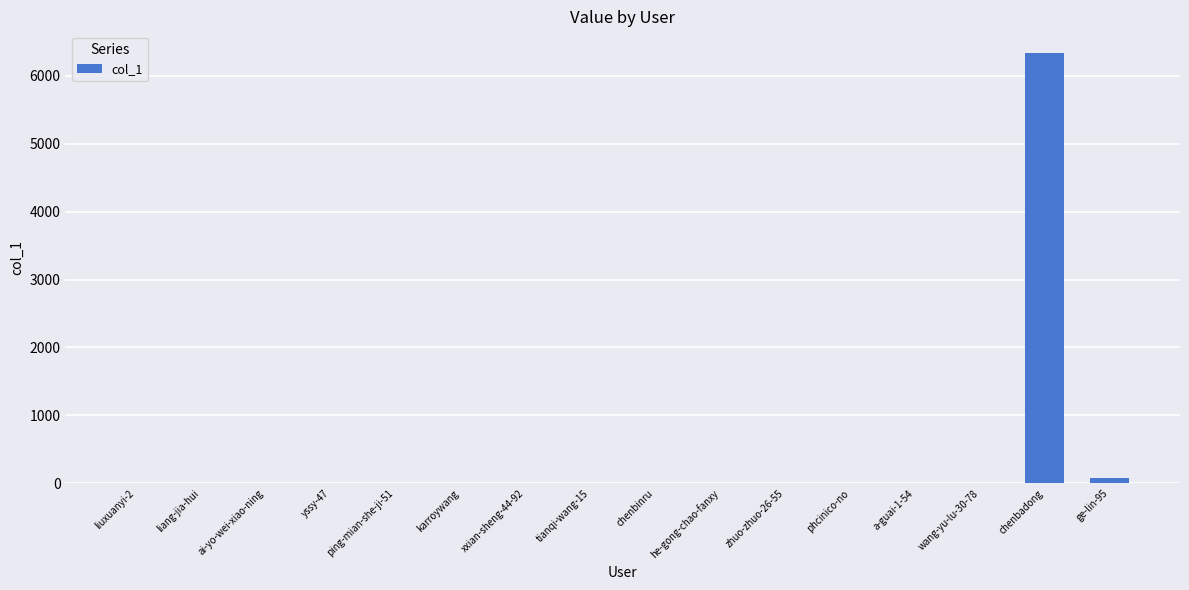

Which category has the highest value across all series?

chenbadong